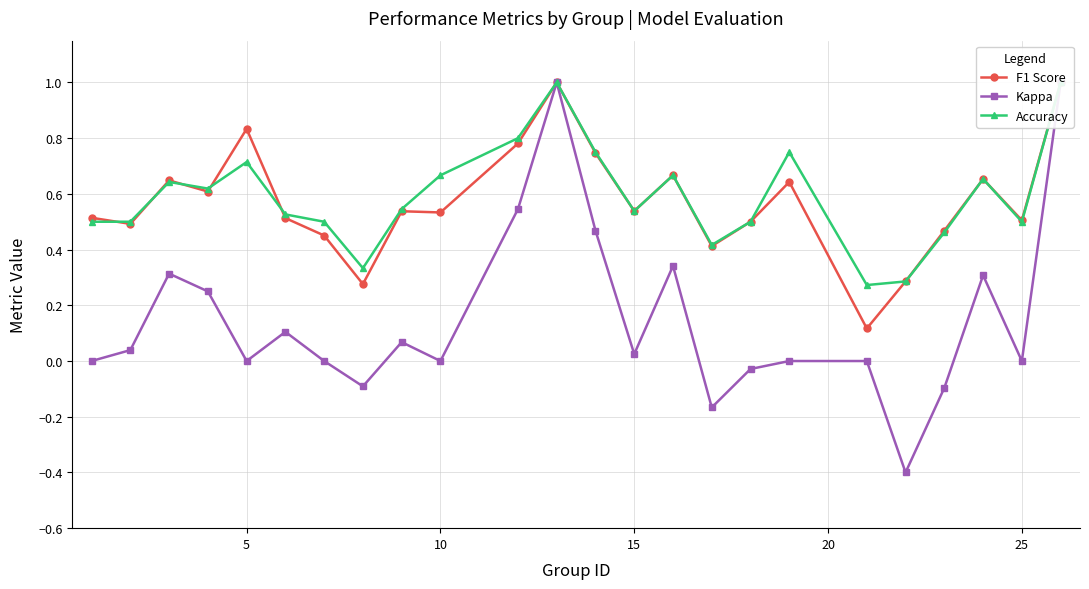

True or false: Kappa and F1 Score cross at least once.

False